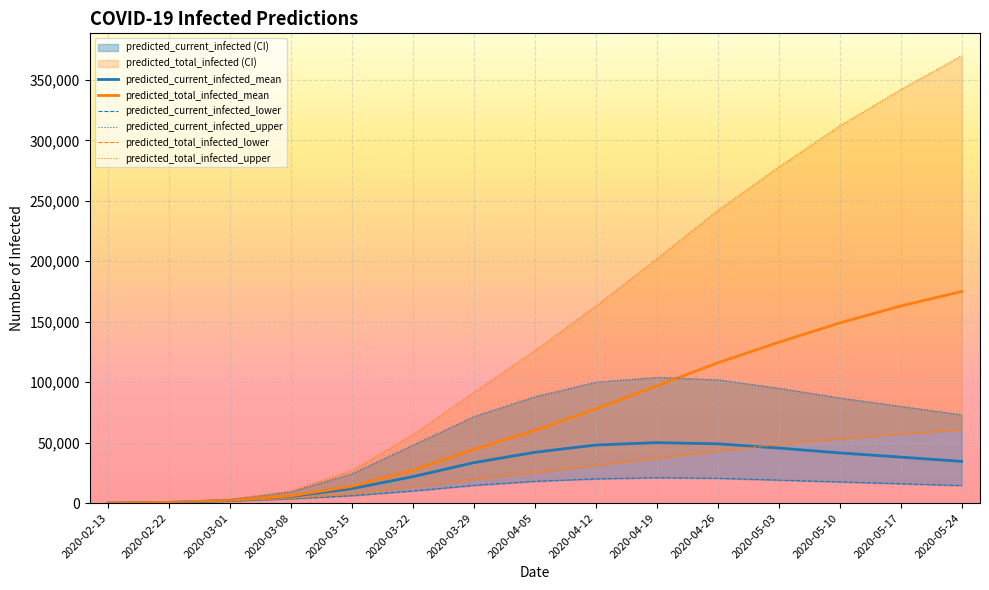

The value of predicted_current_infected_mean at 2020-03-22 is 21853. True or false?

True